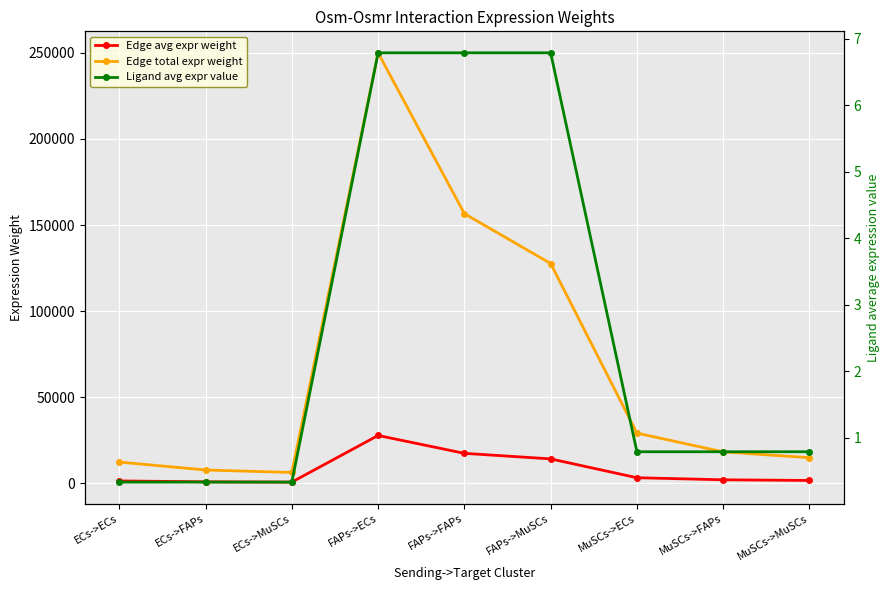

What value does the Ligand avg expr value series have at FAPs->MuSCs?

6.8